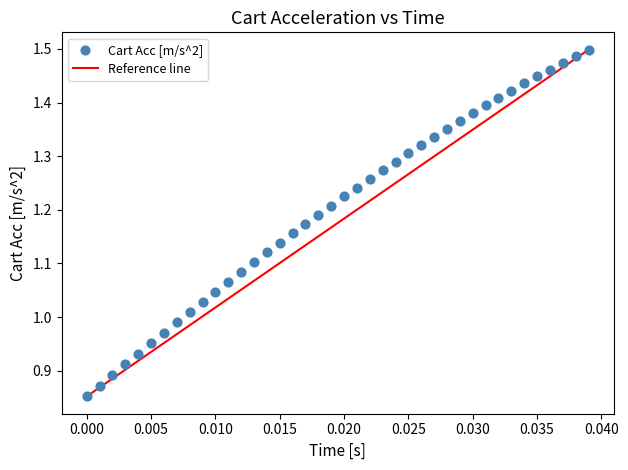

What is the range of Y values (max minus min)?

0.6